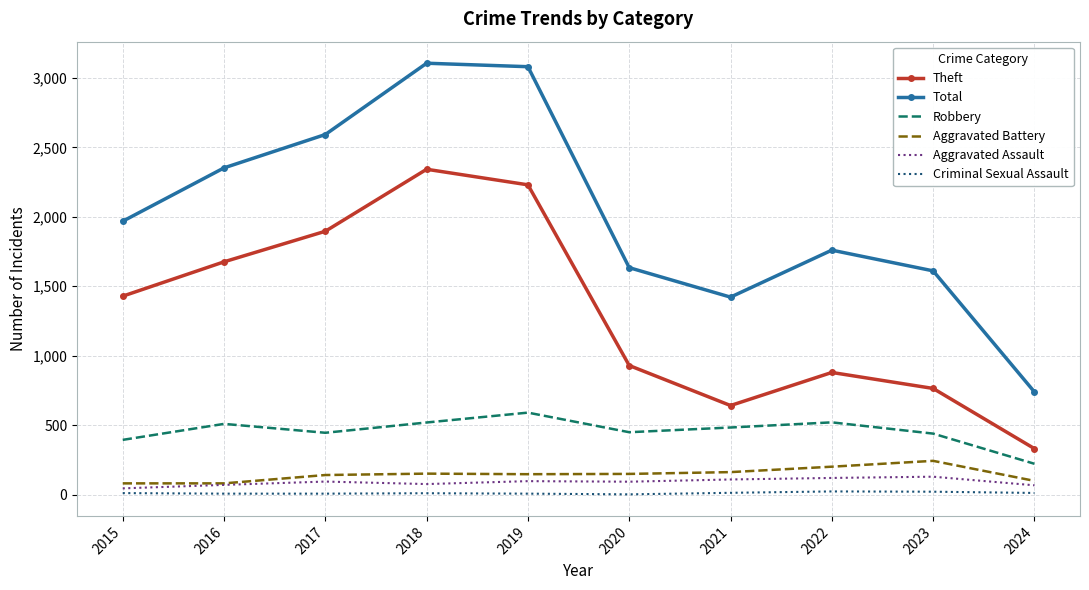

Is it true that Robbery equals 591 at 2019?

True